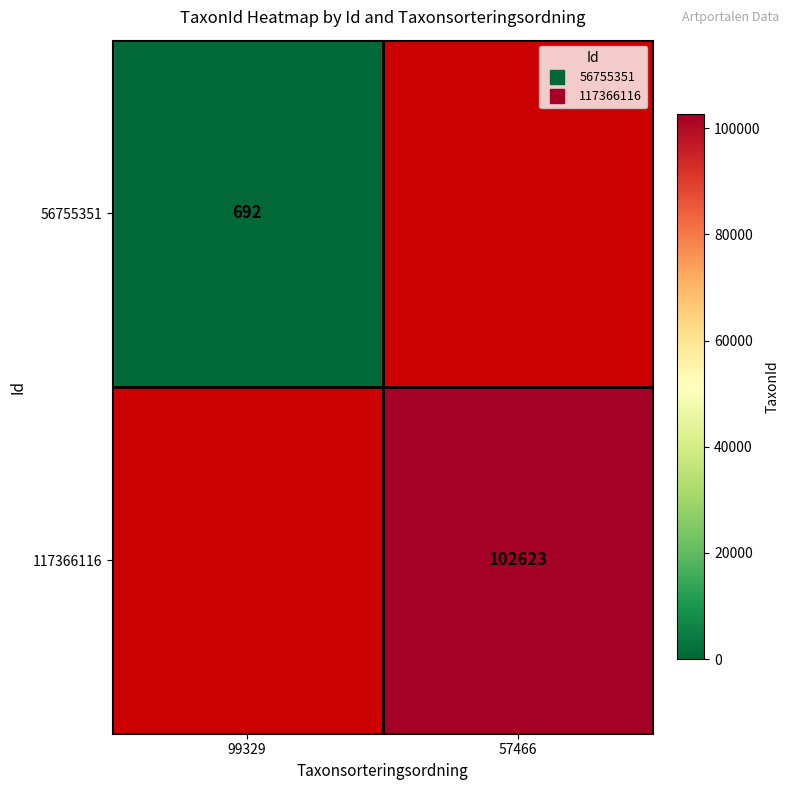

What is the maximum value shown in the chart?

102623.0